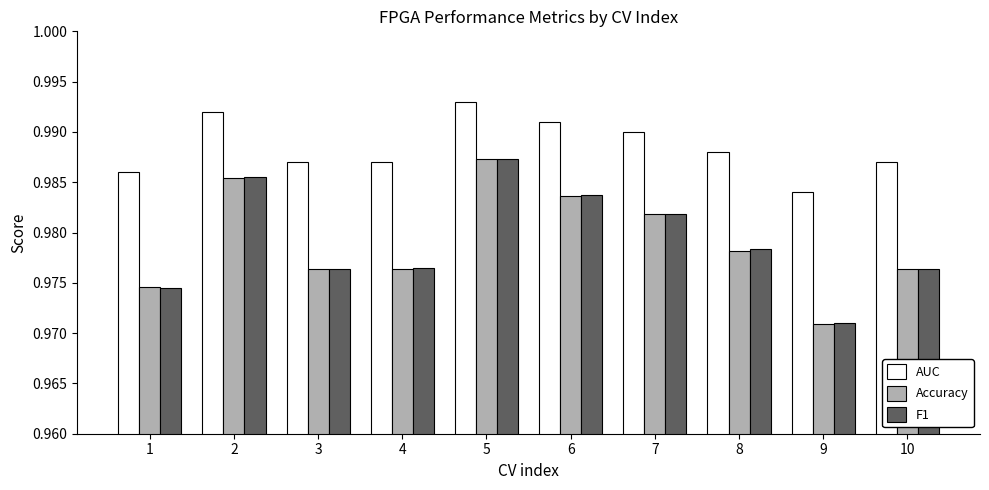

At how many categories does at least one series exceed 0?

10